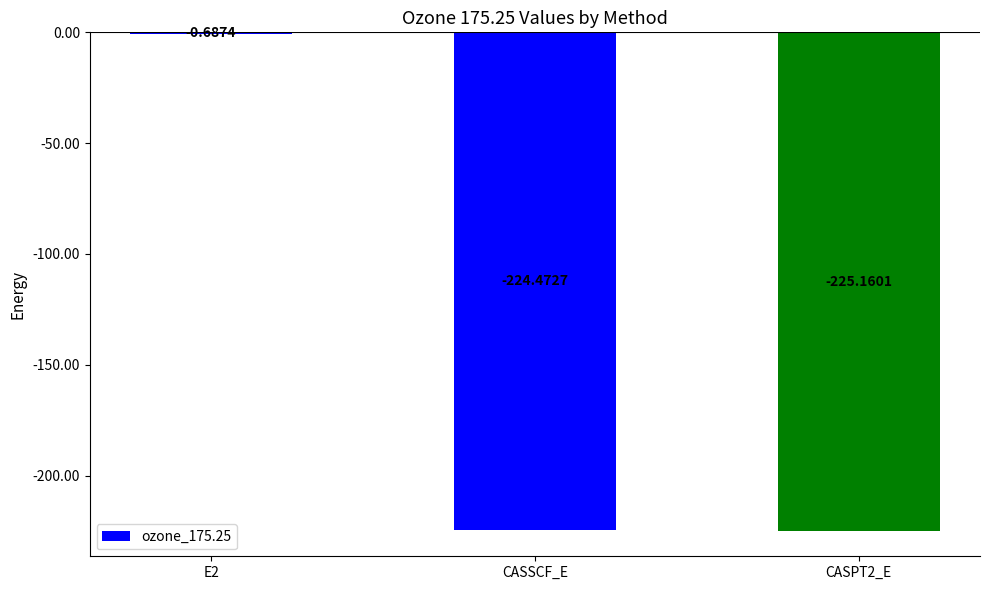

What is the sum of all values?

-450.3